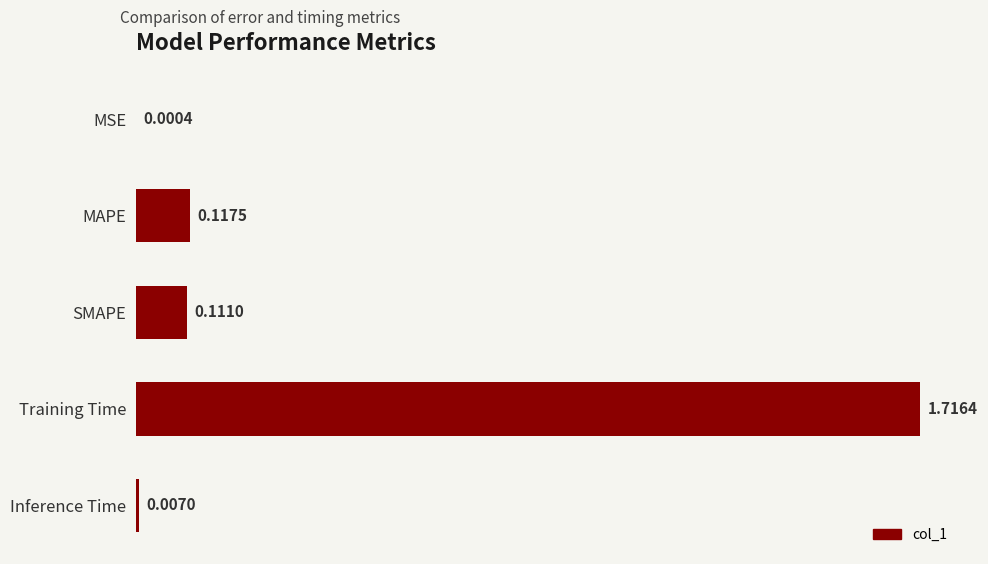

Where is the data nearest to the value 0?

MSE